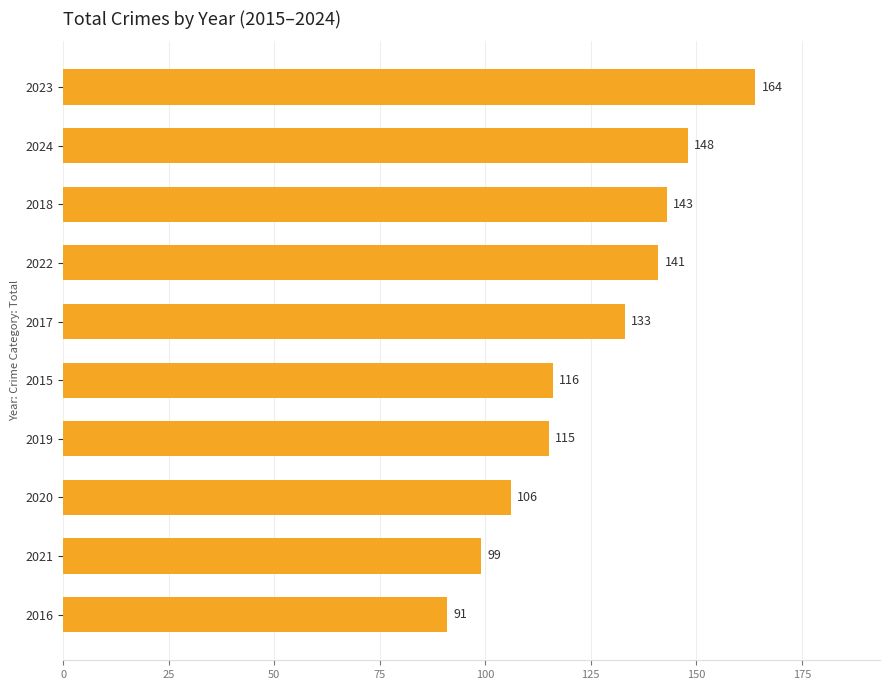

Where is the data nearest to the value 127?

2017